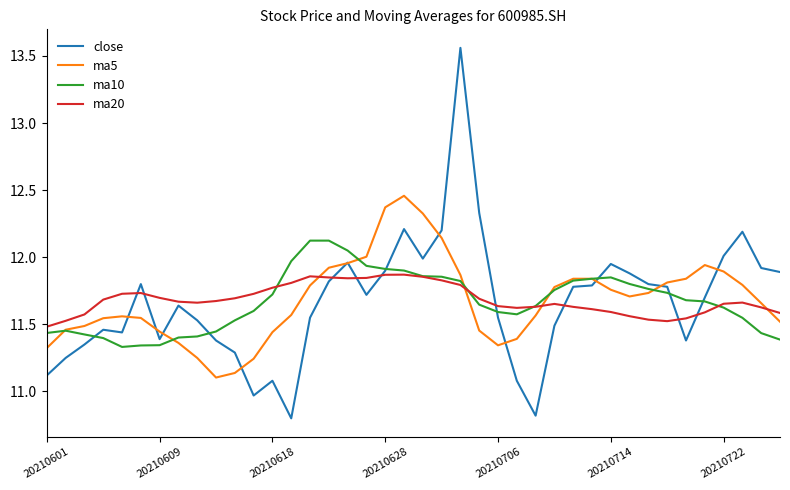

Rank the series by their maximum value, from lowest to highest.

ma20, ma10, ma5, close